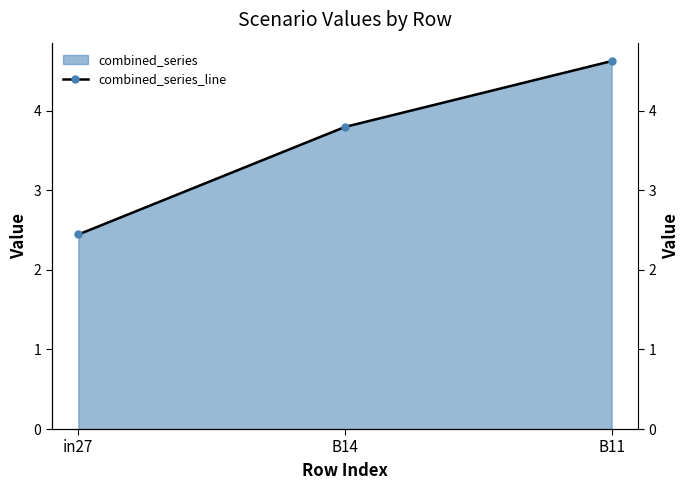

How many lines are shown in the chart?

1